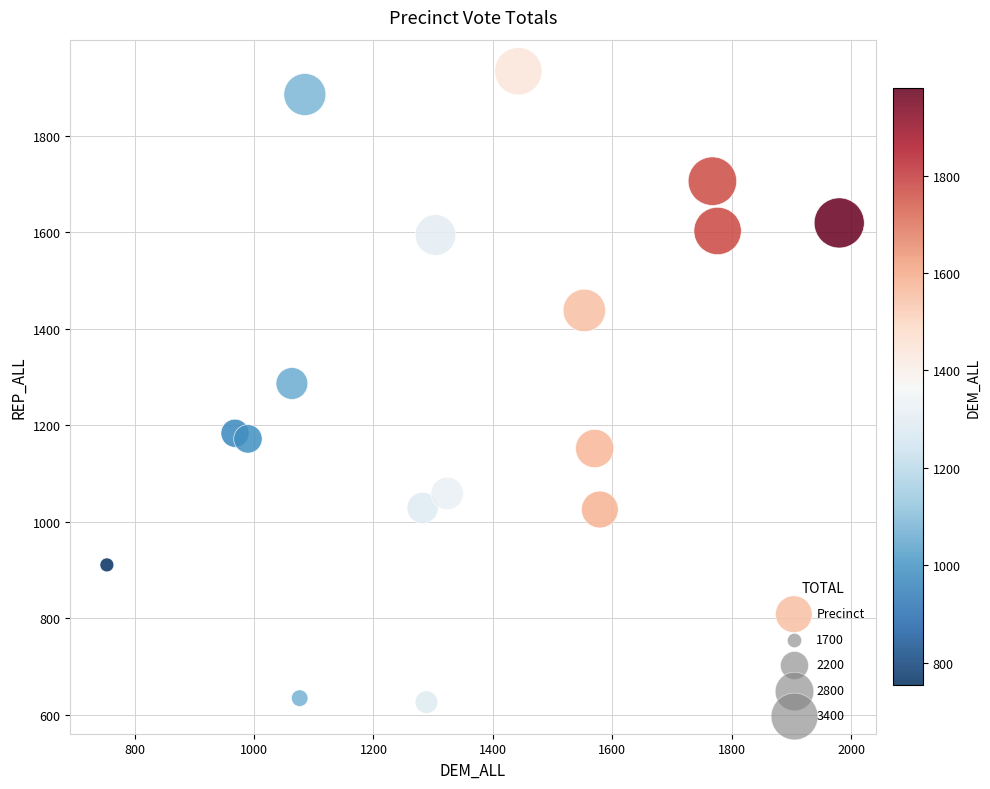

What is the range of Y values (max minus min)?

1308.3